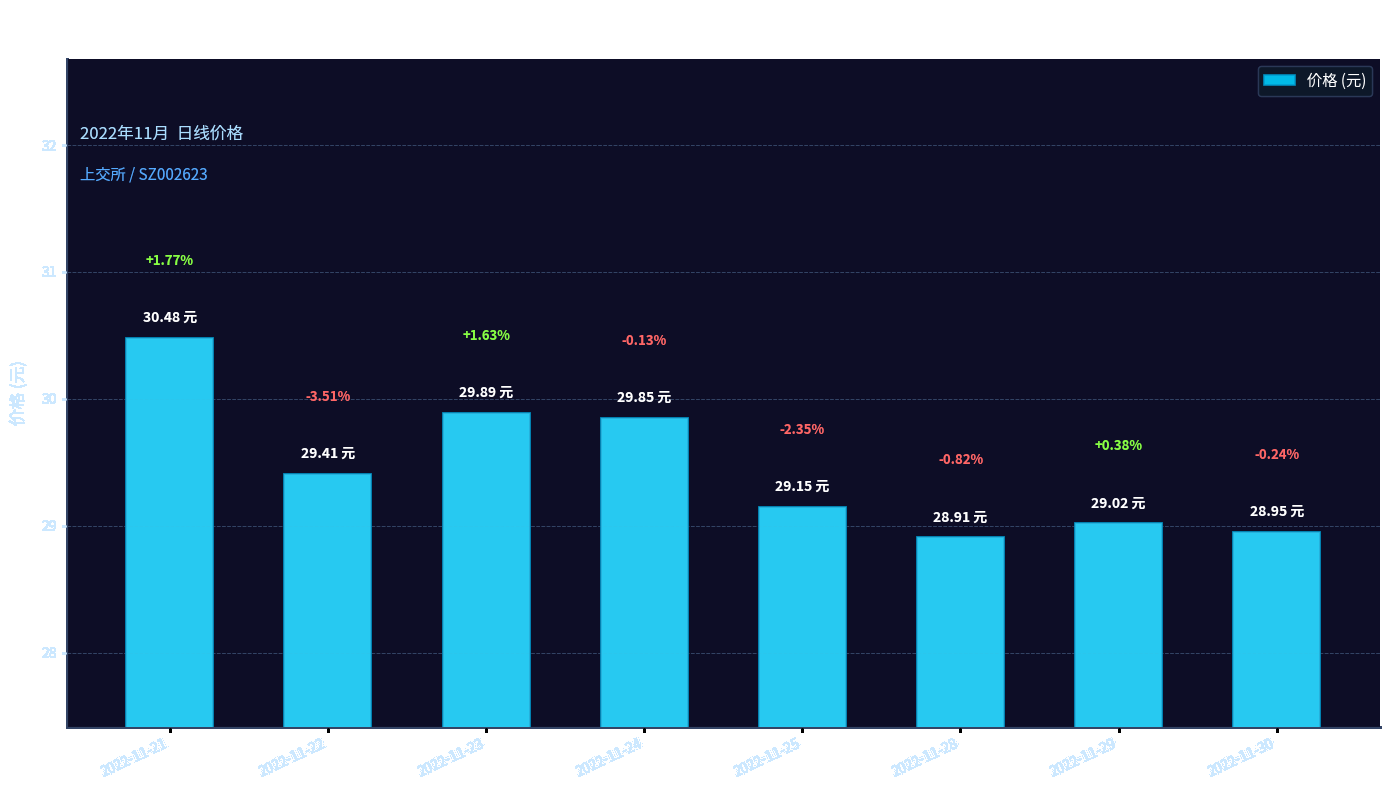

What is the value of the 2nd bar from the left?

29.4